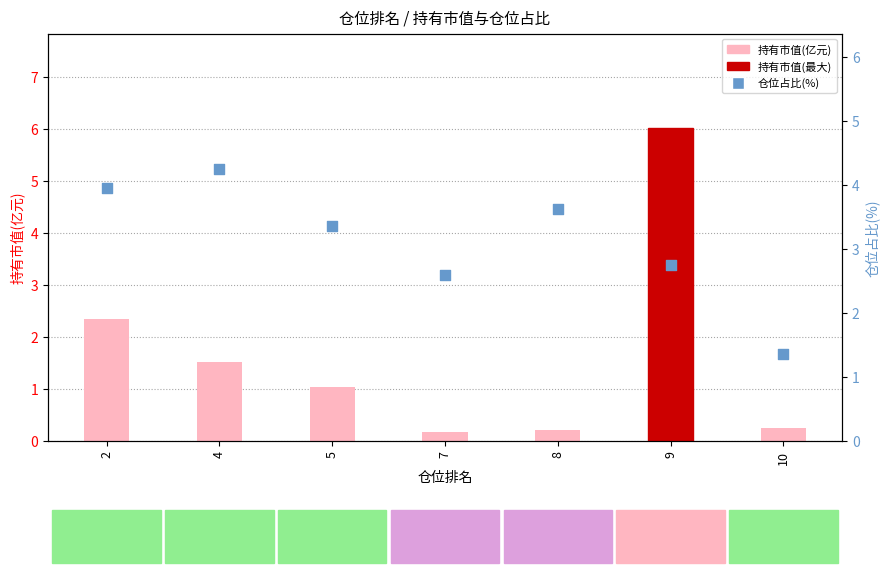

Which series has the largest Y range (max minus min)?

持有市值(亿元)